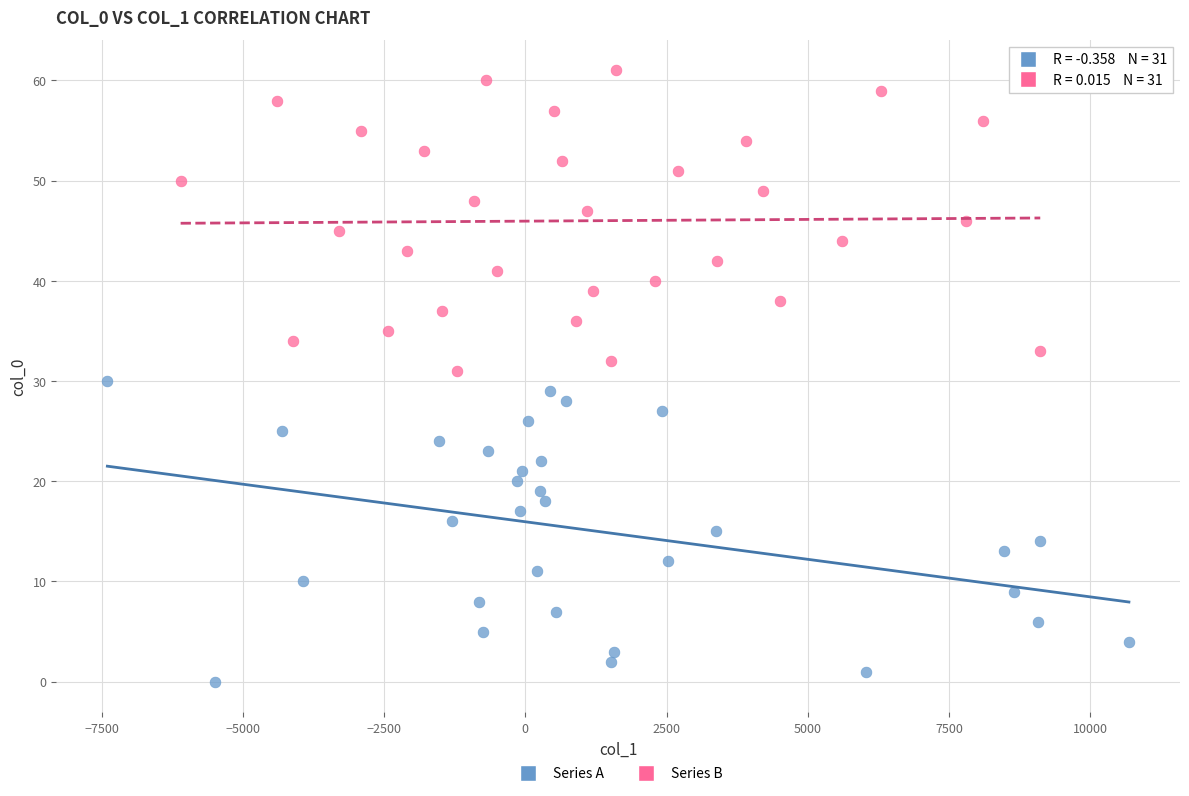

Which series contains the highest Y value?

Series B